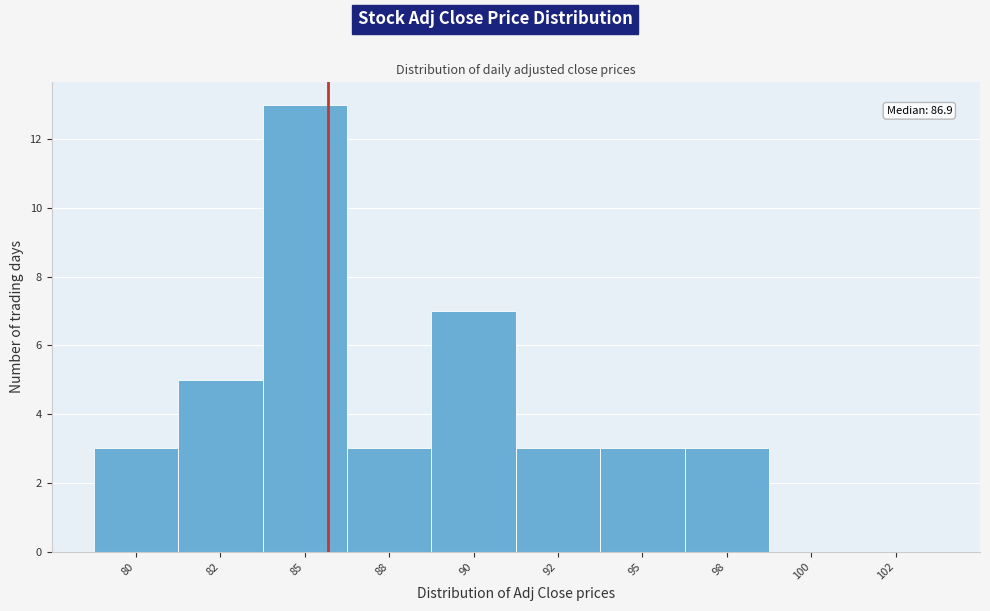

Reading right to left, what are all the values shown in this chart?

102=0	100=0	98=3	95=3	92=3	90=7	88=3	85=13	82=5	80=3